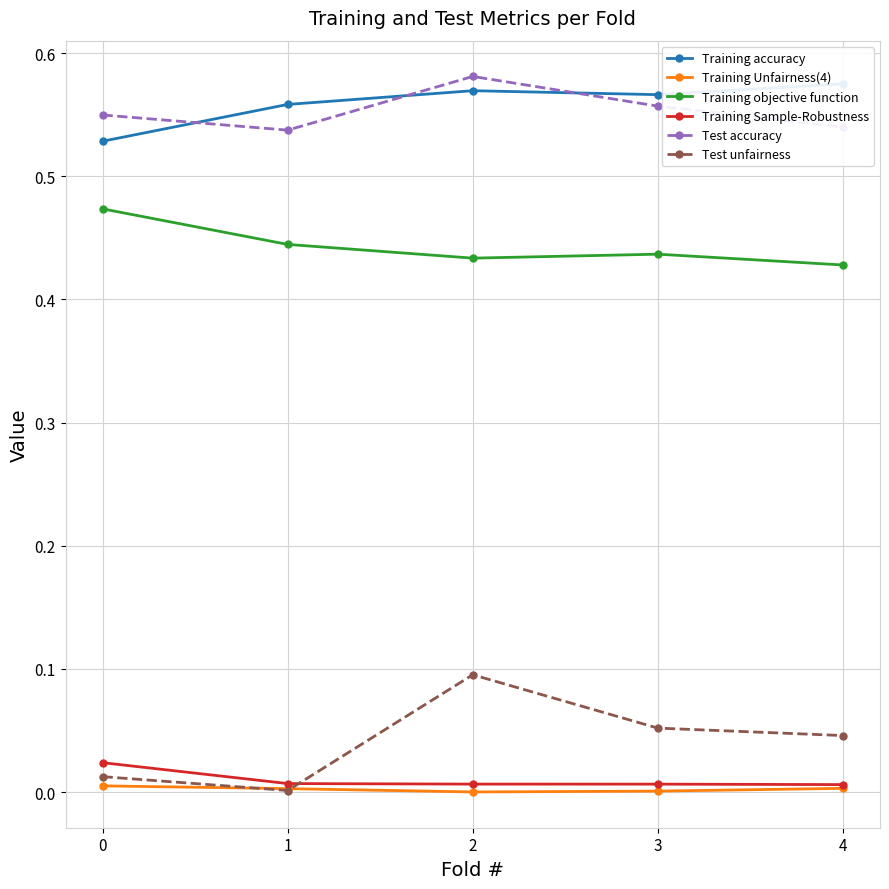

Which series ends up on top after the final intersection of Test unfairness and Training Unfairness(4)?

Test unfairness